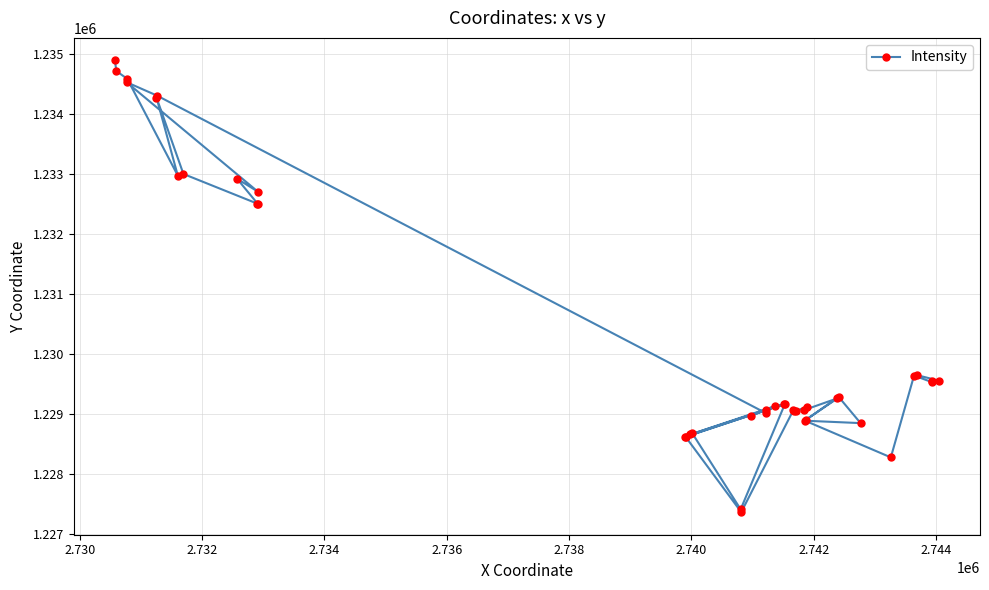

What is the value of the 40th point from the left?

1229548.5